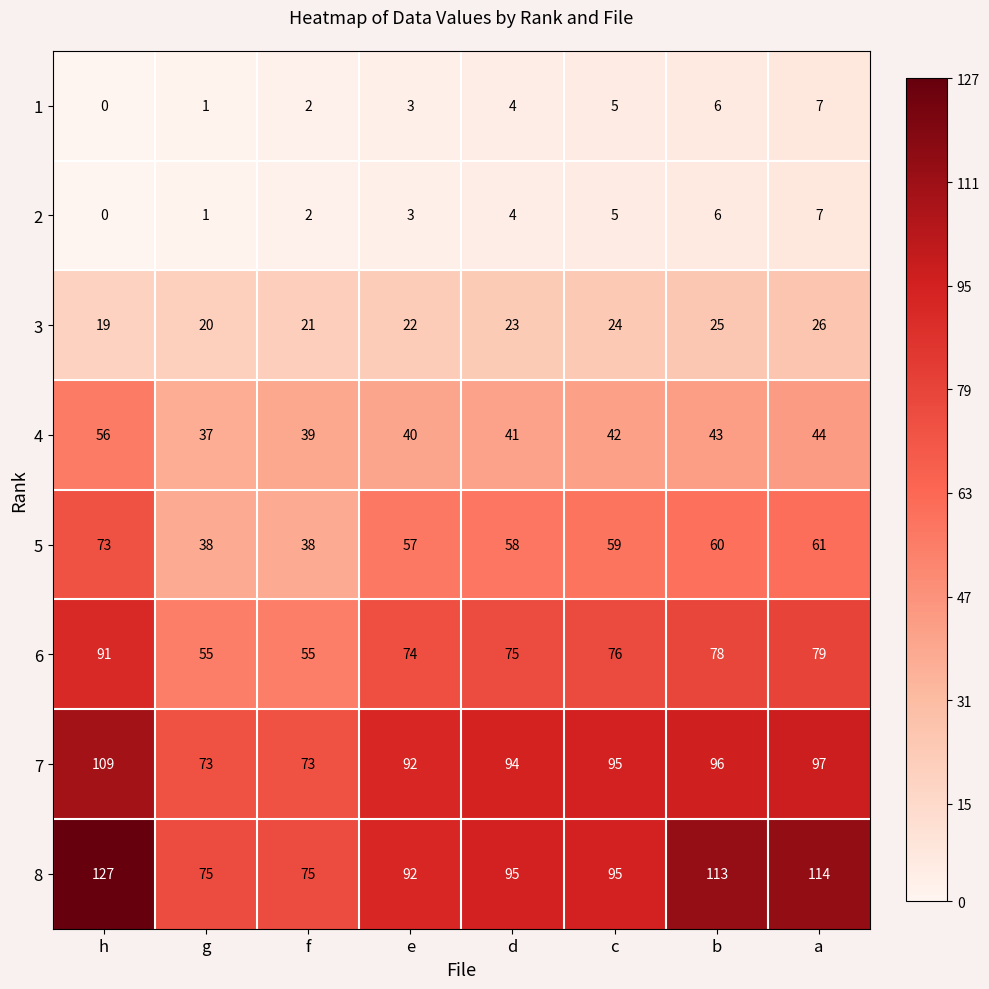

What is the total value across all series at g?

300